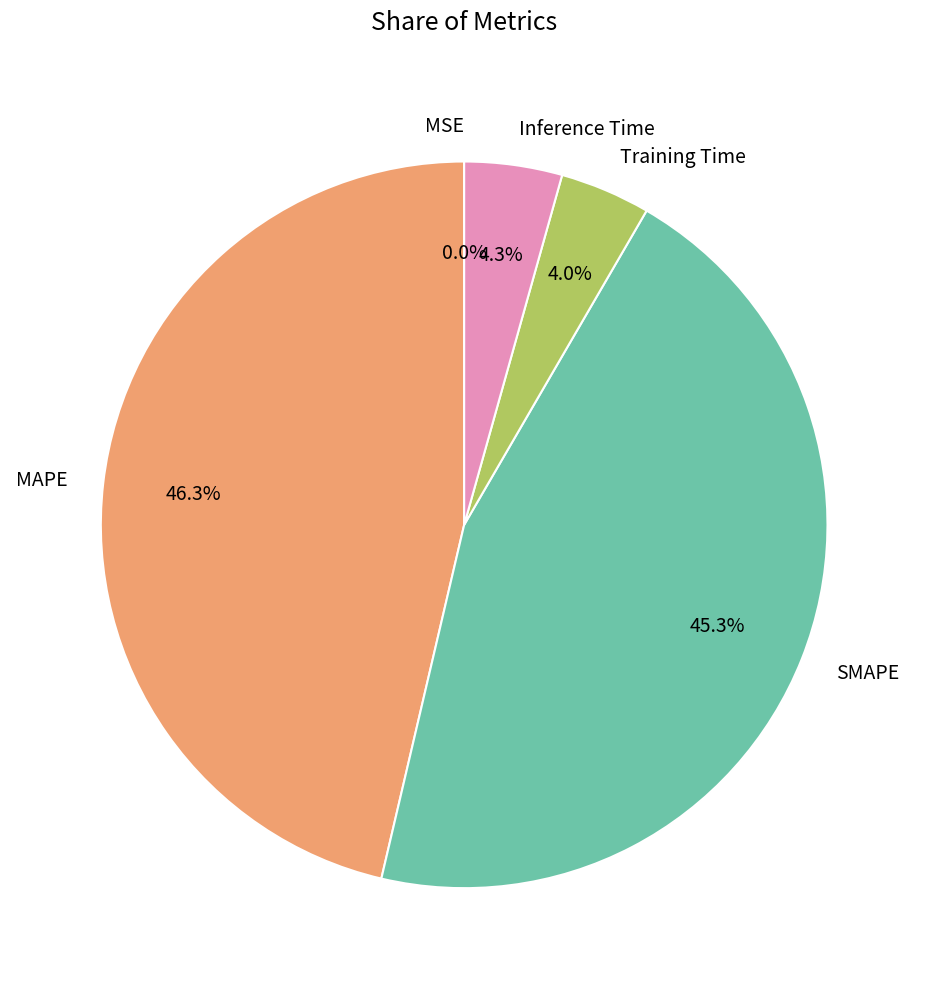

What is the largest slice in the pie chart?

MAPE